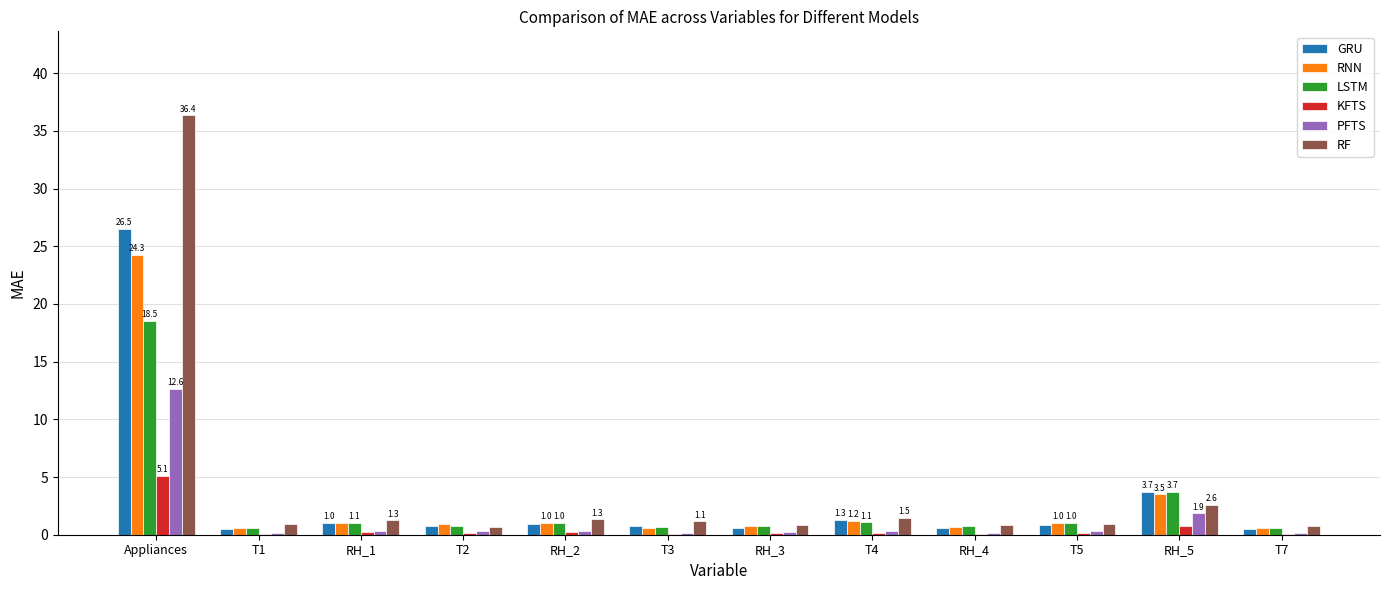

What is the total value across all series at RH_2?

5.0